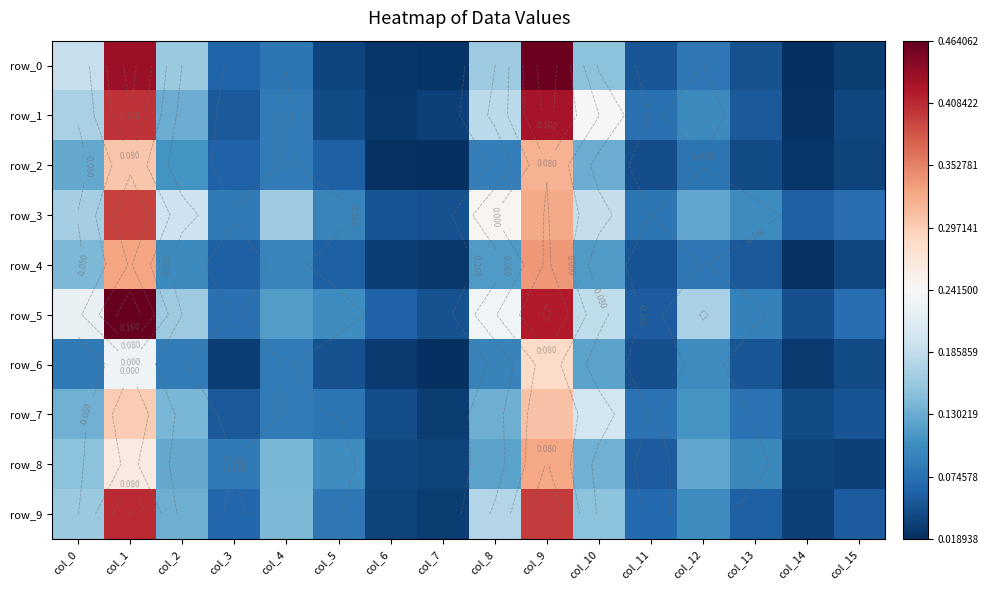

Reading left to right, extract all data points from this chart.

row_0: col_0=-0.1	col_1=0.2	col_2=-0.1	col_3=-0.2	col_4=-0.2	col_5=-0.2	col_6=-0.2	col_7=-0.2	col_8=-0.1	col_9=0.2	col_10=-0.1	col_11=-0.2	col_12=-0.2	col_13=-0.2	col_14=-0.2	col_15=-0.2
row_1: col_0=-0.1	col_1=0.2	col_2=-0.1	col_3=-0.2	col_4=-0.2	col_5=-0.2	col_6=-0.2	col_7=-0.2	col_8=-0.1	col_9=0.2	col_10=0.0	col_11=-0.2	col_12=-0.1	col_13=-0.2	col_14=-0.2	col_15=-0.2
row_2: col_0=-0.1	col_1=0.1	col_2=-0.1	col_3=-0.2	col_4=-0.2	col_5=-0.2	col_6=-0.2	col_7=-0.2	col_8=-0.2	col_9=0.1	col_10=-0.1	col_11=-0.2	col_12=-0.2	col_13=-0.2	col_14=-0.2	col_15=-0.2
row_3: col_0=-0.1	col_1=0.2	col_2=-0.0	col_3=-0.2	col_4=-0.1	col_5=-0.1	col_6=-0.2	col_7=-0.2	col_8=0.0	col_9=0.1	col_10=-0.1	col_11=-0.2	col_12=-0.1	col_13=-0.1	col_14=-0.2	col_15=-0.2
row_4: col_0=-0.1	col_1=0.1	col_2=-0.1	col_3=-0.2	col_4=-0.1	col_5=-0.2	col_6=-0.2	col_7=-0.2	col_8=-0.1	col_9=0.1	col_10=-0.1	col_11=-0.2	col_12=-0.2	col_13=-0.2	col_14=-0.2	col_15=-0.2
row_5: col_0=-0.0	col_1=0.2	col_2=-0.1	col_3=-0.2	col_4=-0.1	col_5=-0.1	col_6=-0.2	col_7=-0.2	col_8=-0.0	col_9=0.2	col_10=-0.1	col_11=-0.2	col_12=-0.1	col_13=-0.2	col_14=-0.2	col_15=-0.2
row_6: col_0=-0.2	col_1=-0.0	col_2=-0.2	col_3=-0.2	col_4=-0.2	col_5=-0.2	col_6=-0.2	col_7=-0.2	col_8=-0.1	col_9=0.0	col_10=-0.1	col_11=-0.2	col_12=-0.1	col_13=-0.2	col_14=-0.2	col_15=-0.2
row_7: col_0=-0.1	col_1=0.1	col_2=-0.1	col_3=-0.2	col_4=-0.2	col_5=-0.2	col_6=-0.2	col_7=-0.2	col_8=-0.1	col_9=0.1	col_10=-0.0	col_11=-0.2	col_12=-0.1	col_13=-0.2	col_14=-0.2	col_15=-0.2
row_8: col_0=-0.1	col_1=0.0	col_2=-0.1	col_3=-0.2	col_4=-0.1	col_5=-0.1	col_6=-0.2	col_7=-0.2	col_8=-0.1	col_9=0.1	col_10=-0.1	col_11=-0.2	col_12=-0.1	col_13=-0.1	col_14=-0.2	col_15=-0.2
row_9: col_0=-0.1	col_1=0.2	col_2=-0.1	col_3=-0.2	col_4=-0.1	col_5=-0.2	col_6=-0.2	col_7=-0.2	col_8=-0.1	col_9=0.2	col_10=-0.1	col_11=-0.2	col_12=-0.1	col_13=-0.2	col_14=-0.2	col_15=-0.2